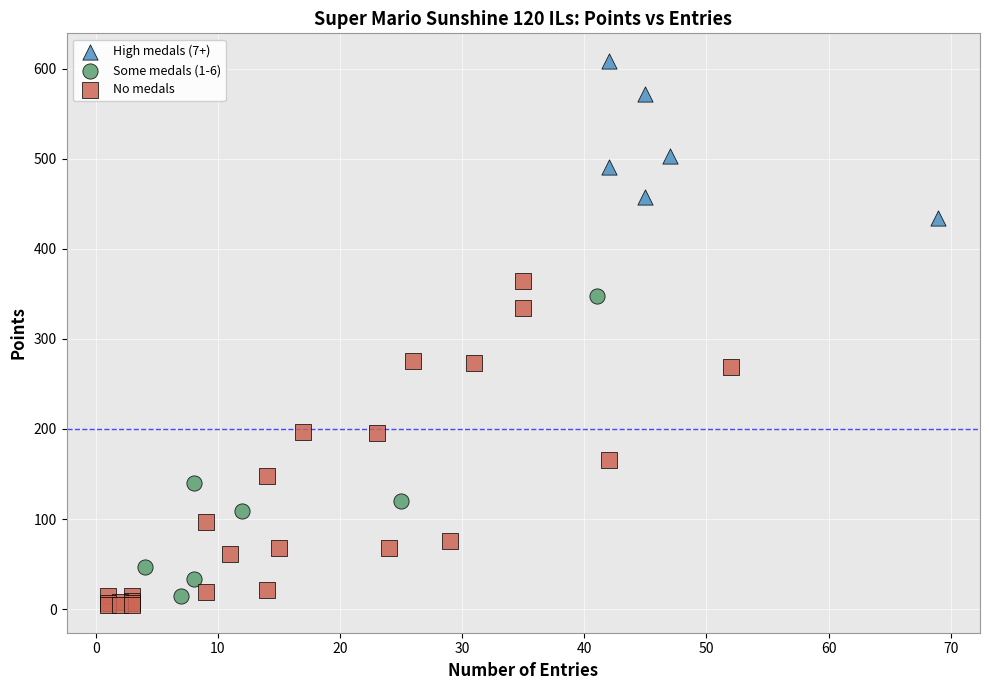

Which series has the largest Y range (max minus min)?

No medals